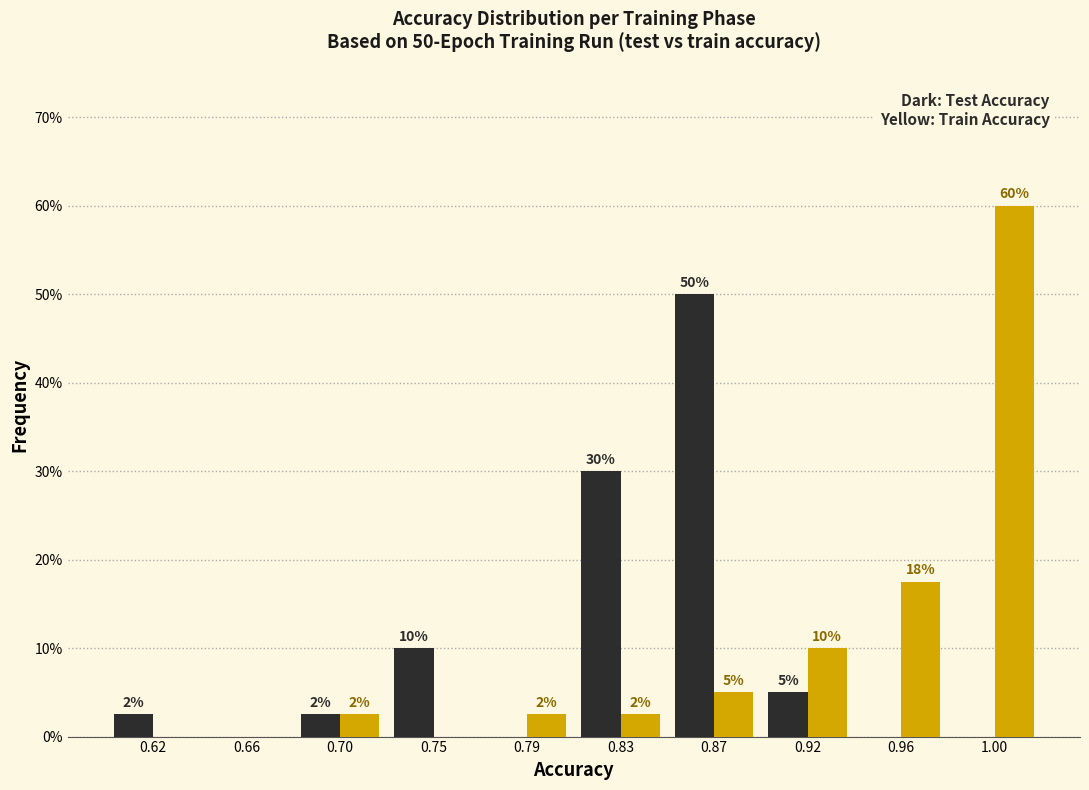

At which category is the sum across all series the highest?

1.00